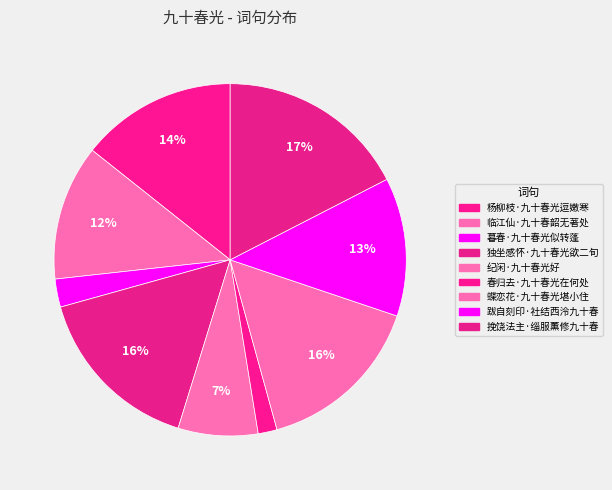

Count the number of slices in the pie.

9